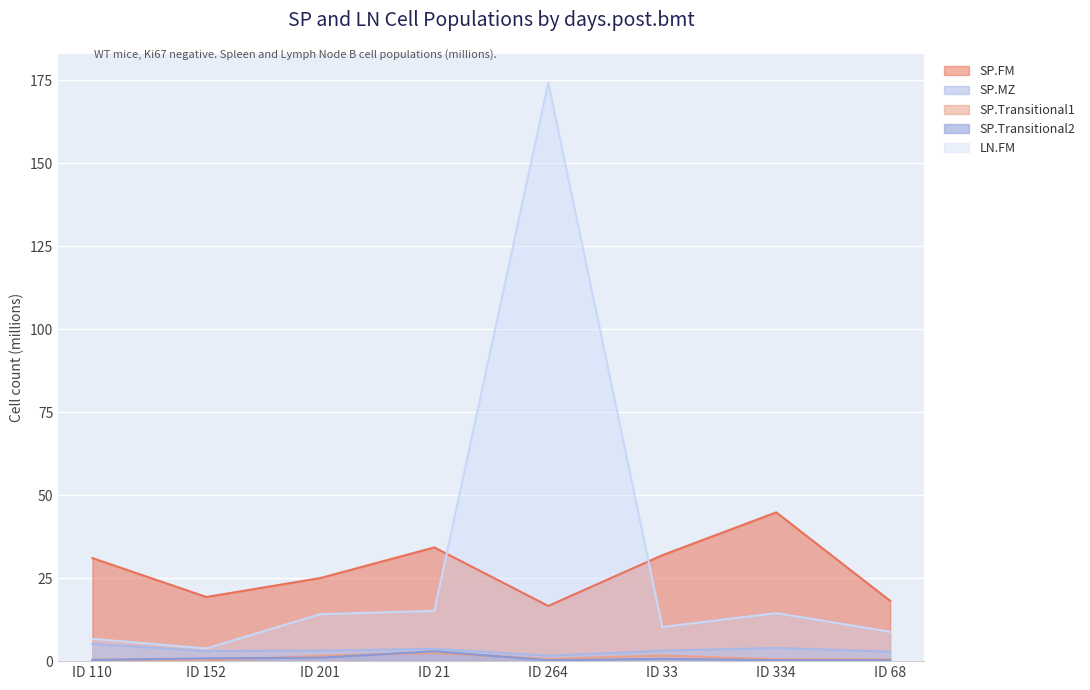

What is the smallest value displayed?

0.2